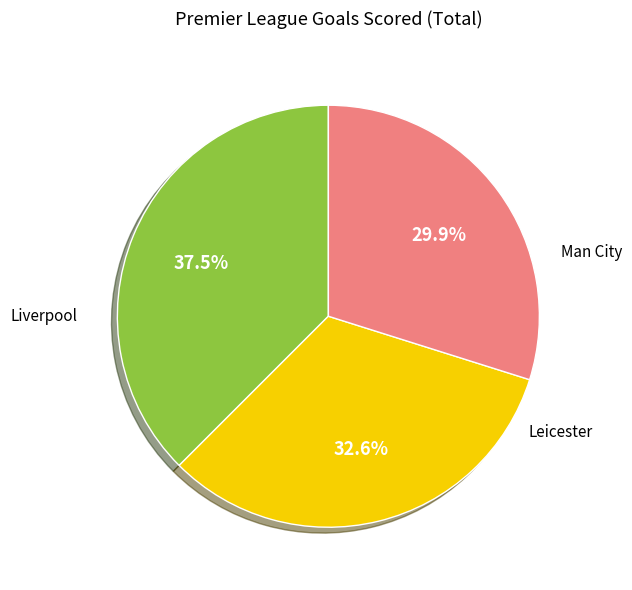

Is there a majority slice in this chart?

No